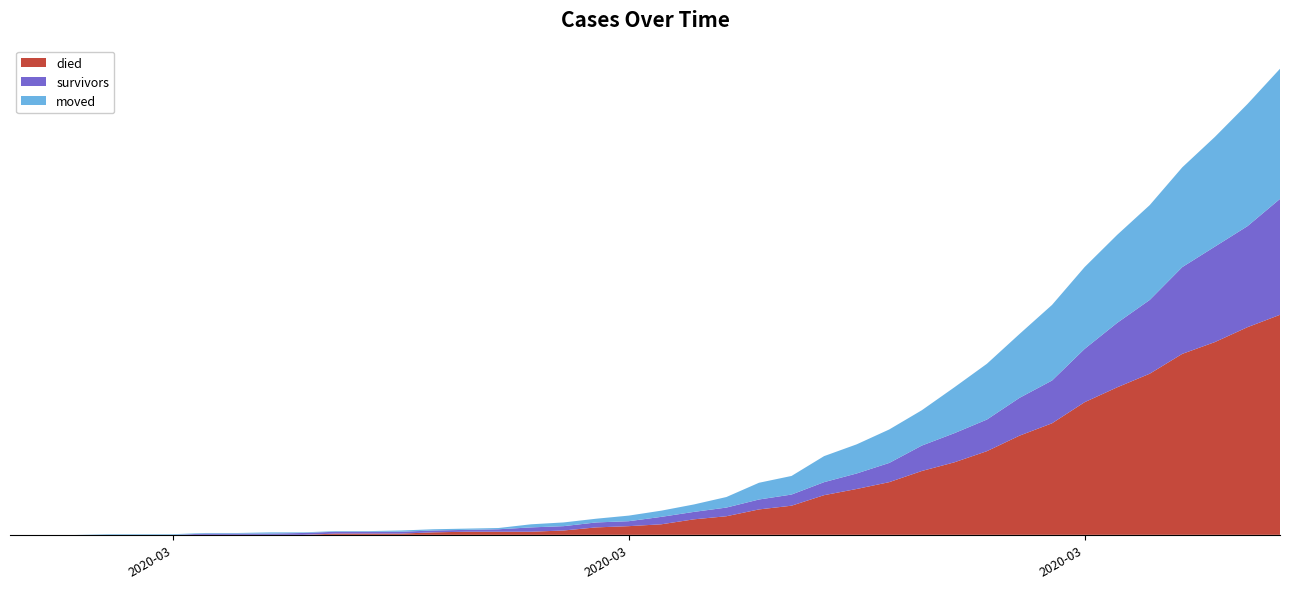

Reading right to left, list all the values displayed in this chart.

died: 2020-04-06=355	2020-04-05=335	2020-04-04=311	2020-04-03=292	2020-04-02=260	2020-04-01=238	2020-03-31=214	2020-03-30=180	2020-03-29=160	2020-03-28=135	2020-03-27=117	2020-03-26=103	2020-03-25=85	2020-03-24=74	2020-03-23=64	2020-03-22=47	2020-03-21=41	2020-03-20=30	2020-03-19=25	2020-03-18=17	2020-03-17=14	2020-03-16=12	2020-03-15=7	2020-03-14=5	2020-03-13=5	2020-03-12=5	2020-03-11=4	2020-03-10=2	2020-03-09=2	2020-03-08=2	2020-03-07=0	2020-03-06=0	2020-03-05=0	2020-03-04=0	2020-03-03=0	2020-03-02=0	2020-03-01=0	2020-02-29=0	2020-02-28=0	2020-02-27=0
survivors: 2020-04-06=187	2020-04-05=163	2020-04-04=154	2020-04-03=140	2020-04-02=119	2020-04-01=104	2020-03-31=86	2020-03-30=69	2020-03-29=61	2020-03-28=51	2020-03-27=47	2020-03-26=41	2020-03-25=31	2020-03-24=25	2020-03-23=21	2020-03-22=18	2020-03-21=16	2020-03-20=14	2020-03-19=12	2020-03-18=12	2020-03-17=8	2020-03-16=8	2020-03-15=7	2020-03-14=7	2020-03-13=4	2020-03-12=3	2020-03-11=3	2020-03-10=3	2020-03-09=3	2020-03-08=3	2020-03-07=3	2020-03-06=2	2020-03-05=2	2020-03-04=2	2020-03-03=0	2020-03-02=0	2020-03-01=0	2020-02-29=0	2020-02-28=0	2020-02-27=0
moved: 2020-04-06=210	2020-04-05=197	2020-04-04=177	2020-04-03=161	2020-04-02=153	2020-04-01=142	2020-03-31=132	2020-03-30=122	2020-03-29=103	2020-03-28=90	2020-03-27=74	2020-03-26=57	2020-03-25=54	2020-03-24=47	2020-03-23=42	2020-03-22=30	2020-03-21=27	2020-03-20=17	2020-03-19=12	2020-03-18=10	2020-03-17=9	2020-03-16=6	2020-03-15=6	2020-03-14=5	2020-03-13=2	2020-03-12=2	2020-03-11=2	2020-03-10=2	2020-03-09=1	2020-03-08=1	2020-03-07=1	2020-03-06=2	2020-03-05=1	2020-03-04=1	2020-03-03=1	2020-03-02=1	2020-03-01=1	2020-02-29=0	2020-02-28=0	2020-02-27=0